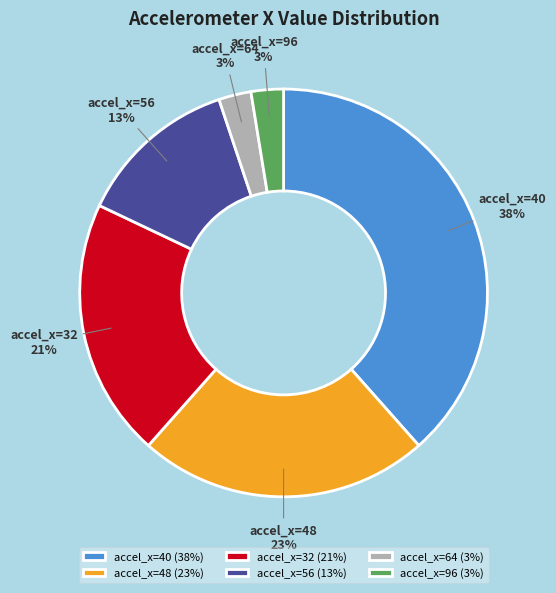

True or false: accel_x=32 accounts for 26% of the total.

False